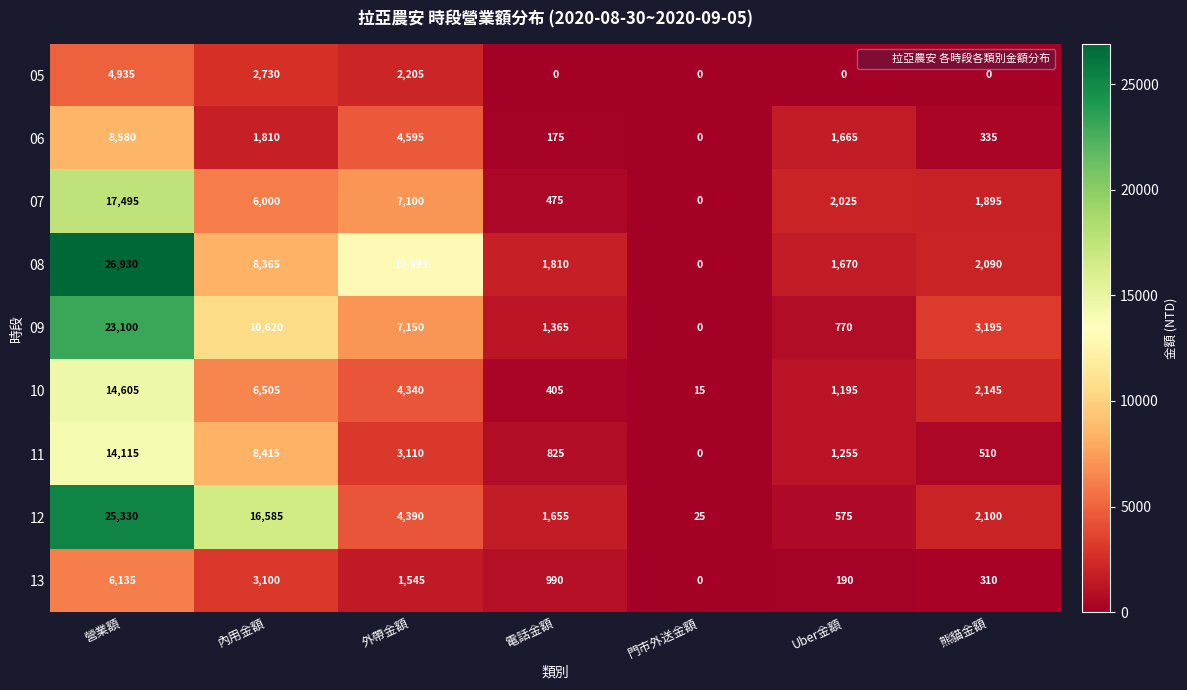

What is the sum of the 12 values at 門市外送金額 and 內用金額?

16610